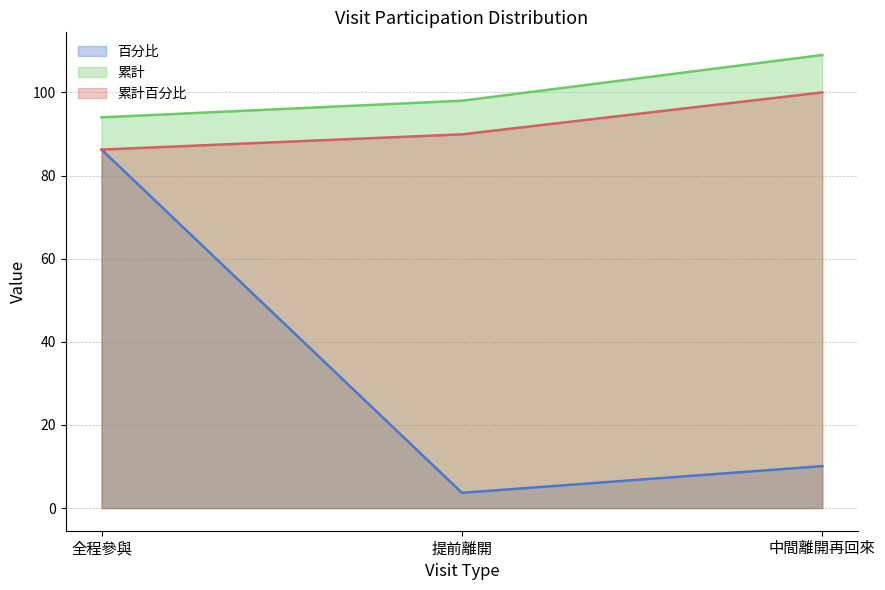

Between 提前離開 and 全程參與, which is larger?

全程參與